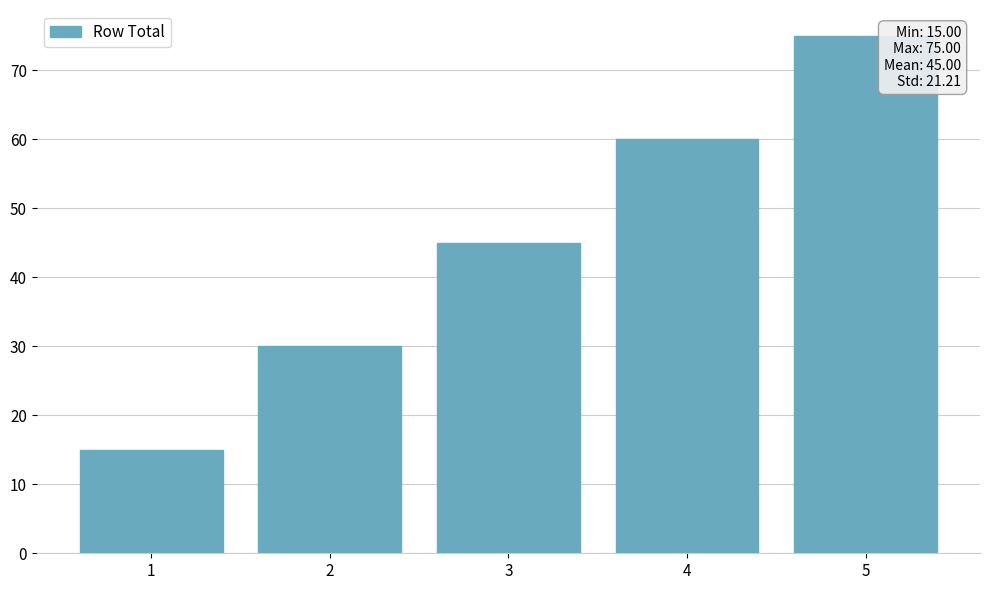

What is the value of the 5th bar from the left?

75